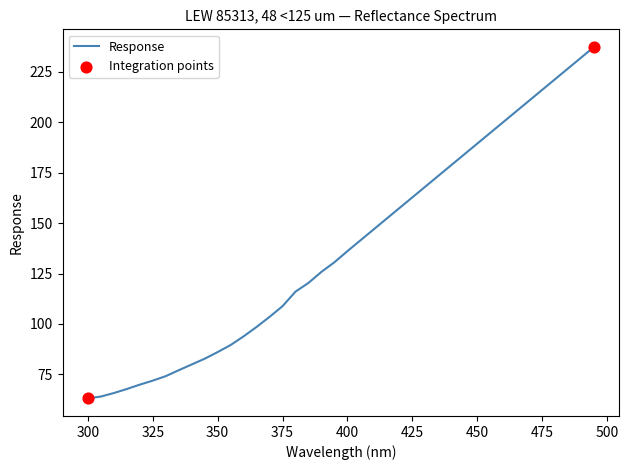

What is the maximum value shown in the chart?

237.4